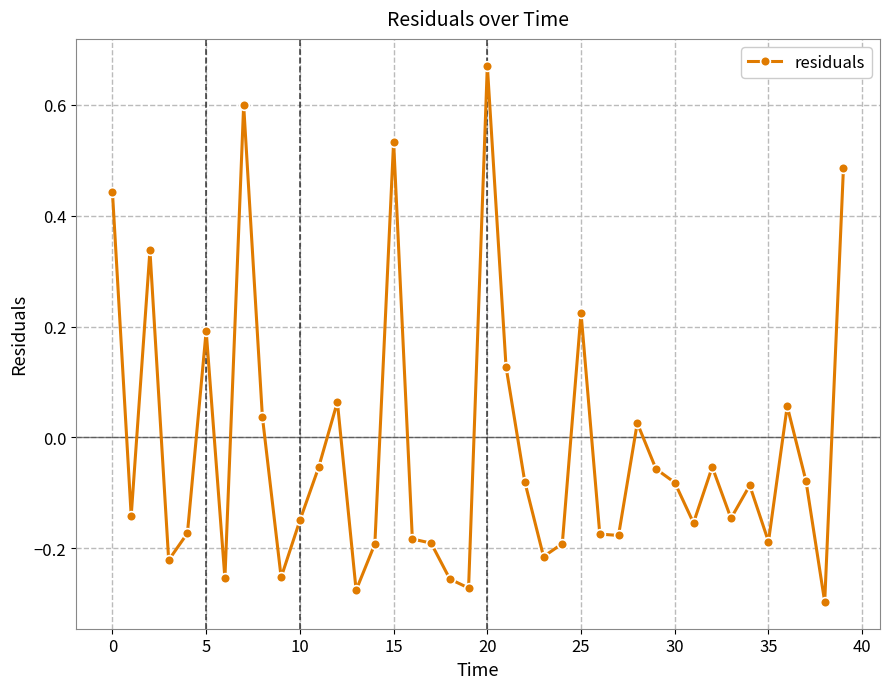

What is the sum of all values?

-0.8